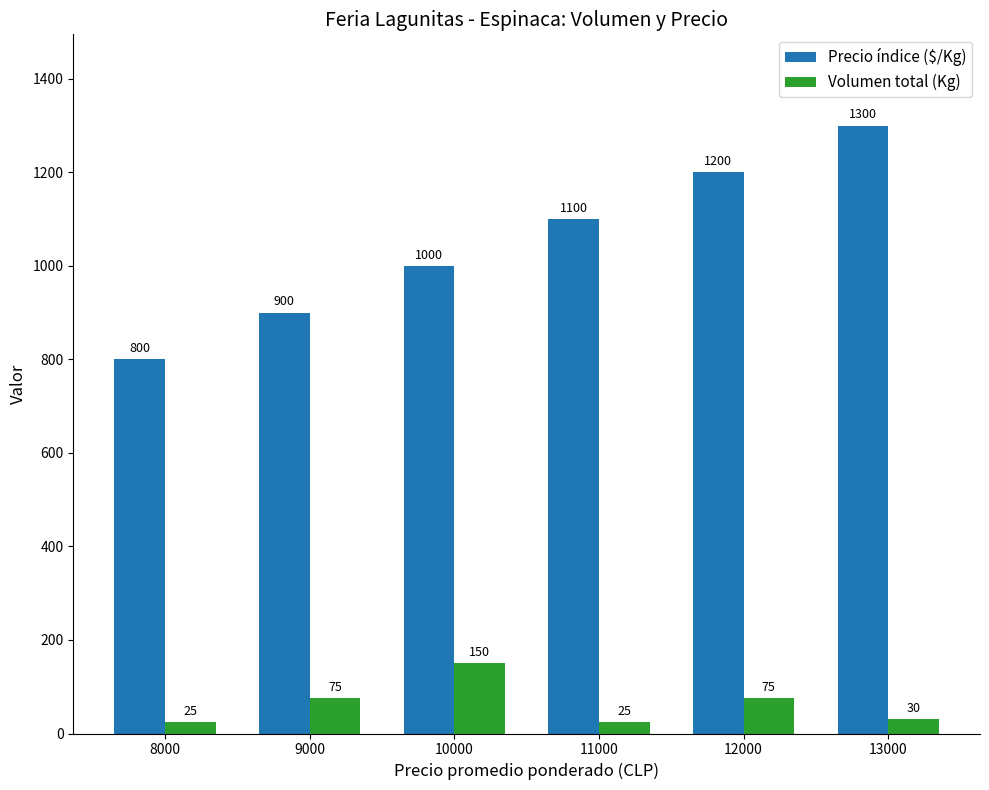

True or false: Precio índice ($/Kg) has a value of 1200 at 12000.

True